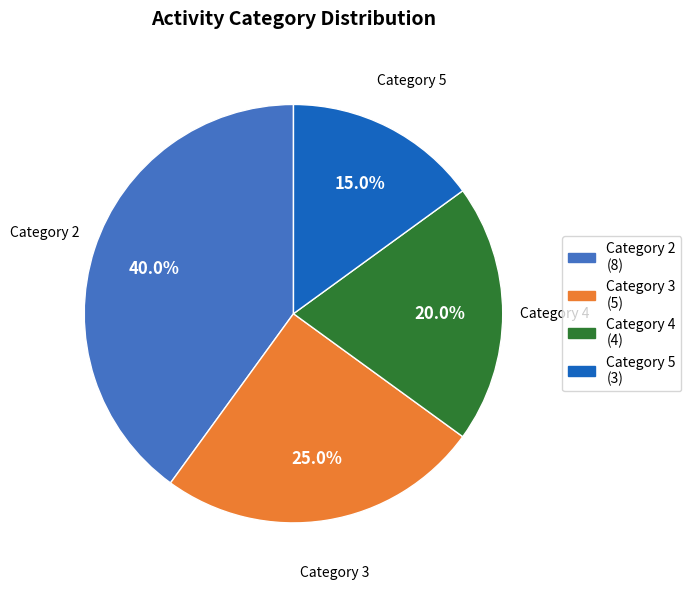

Is there any slice that represents more than half of the pie?

No